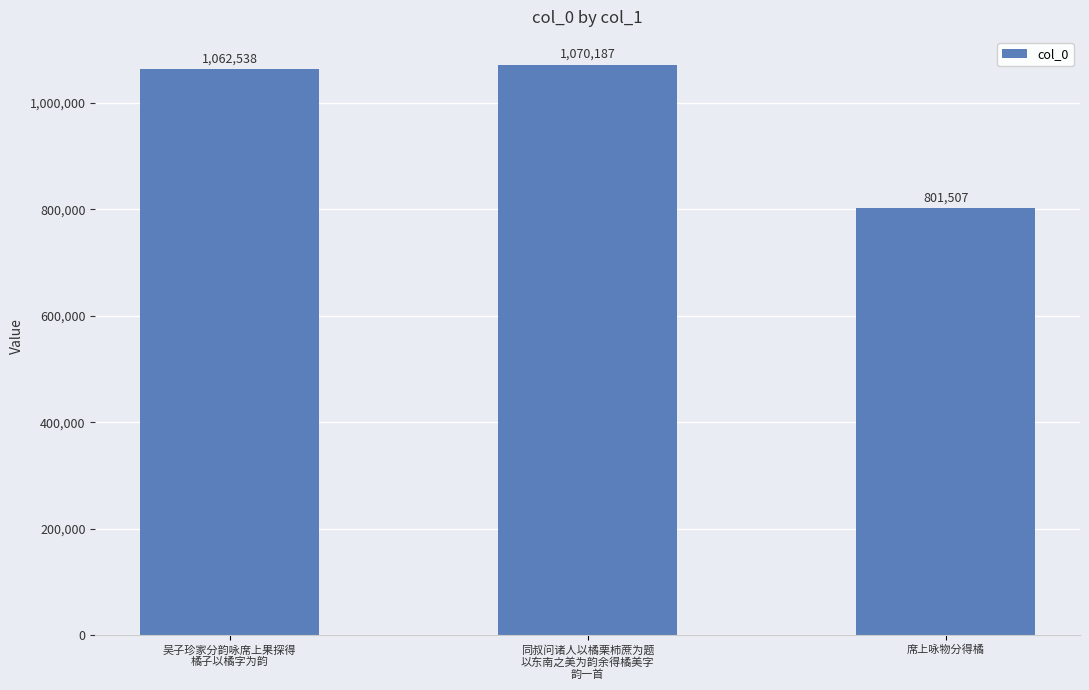

Which category has the lowest value across all series?

席上咏物分得橘